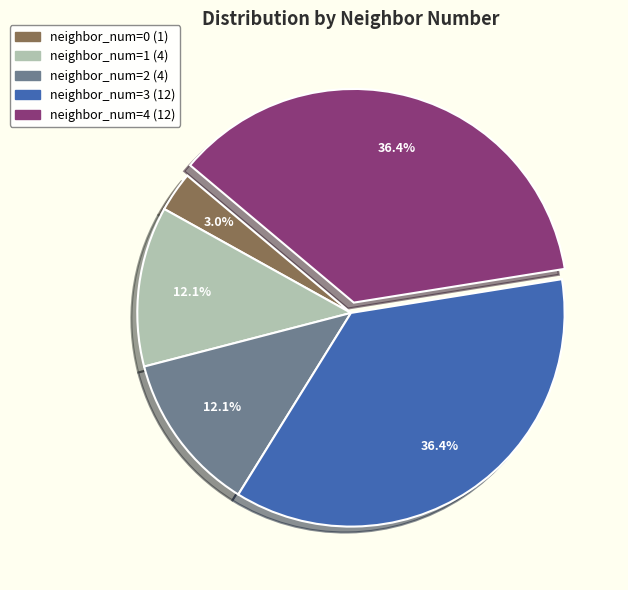

Is there a majority slice in this chart?

No